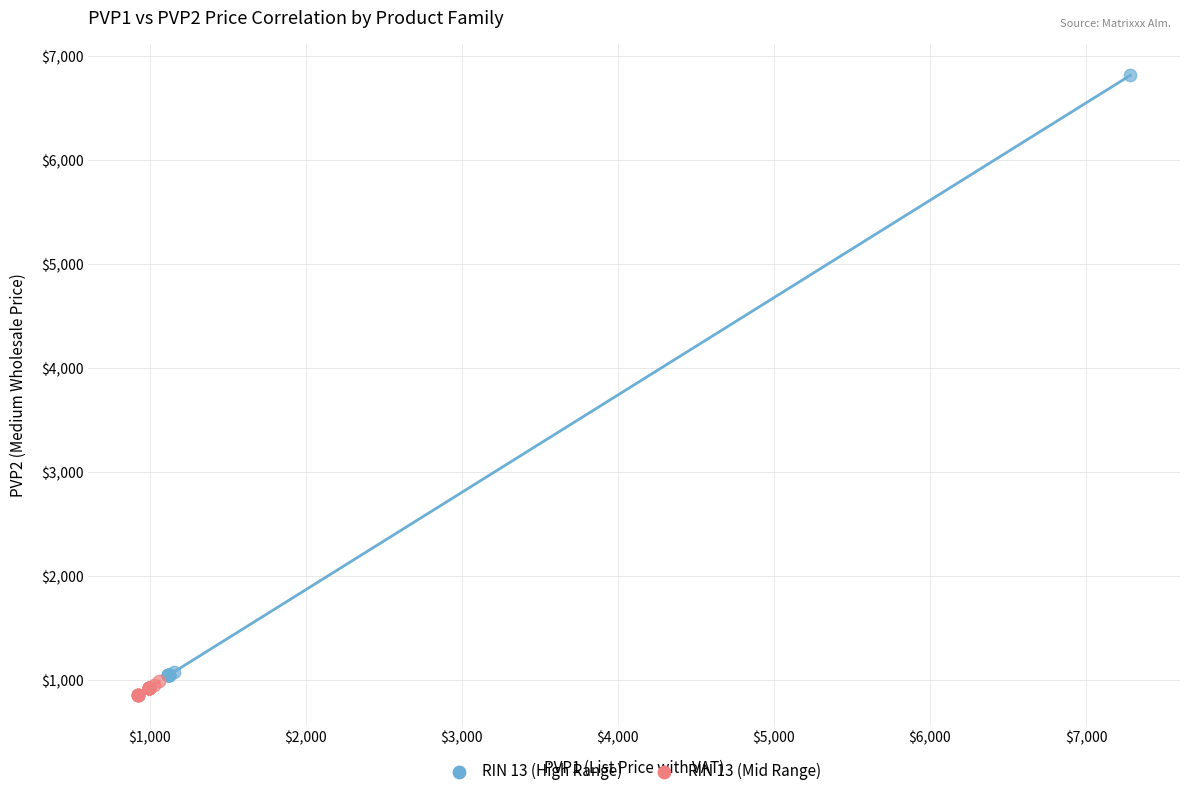

Which series has the widest spread of Y values?

RIN 13 (High Range)